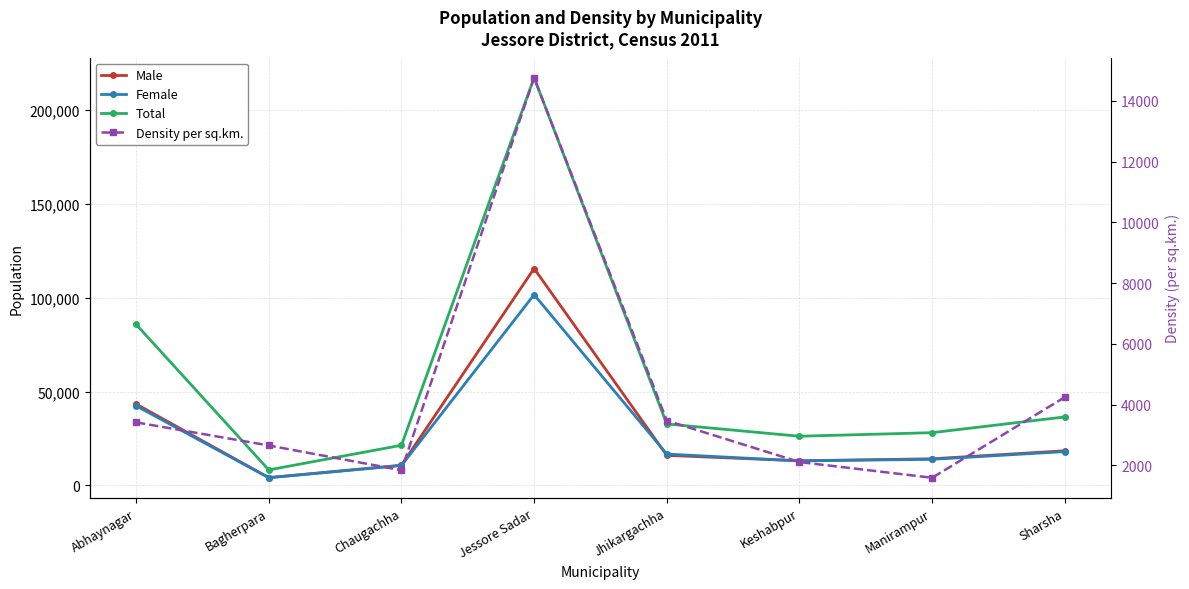

What is the difference between the Female values at Abhaynagar and Jhikargachha?

25722